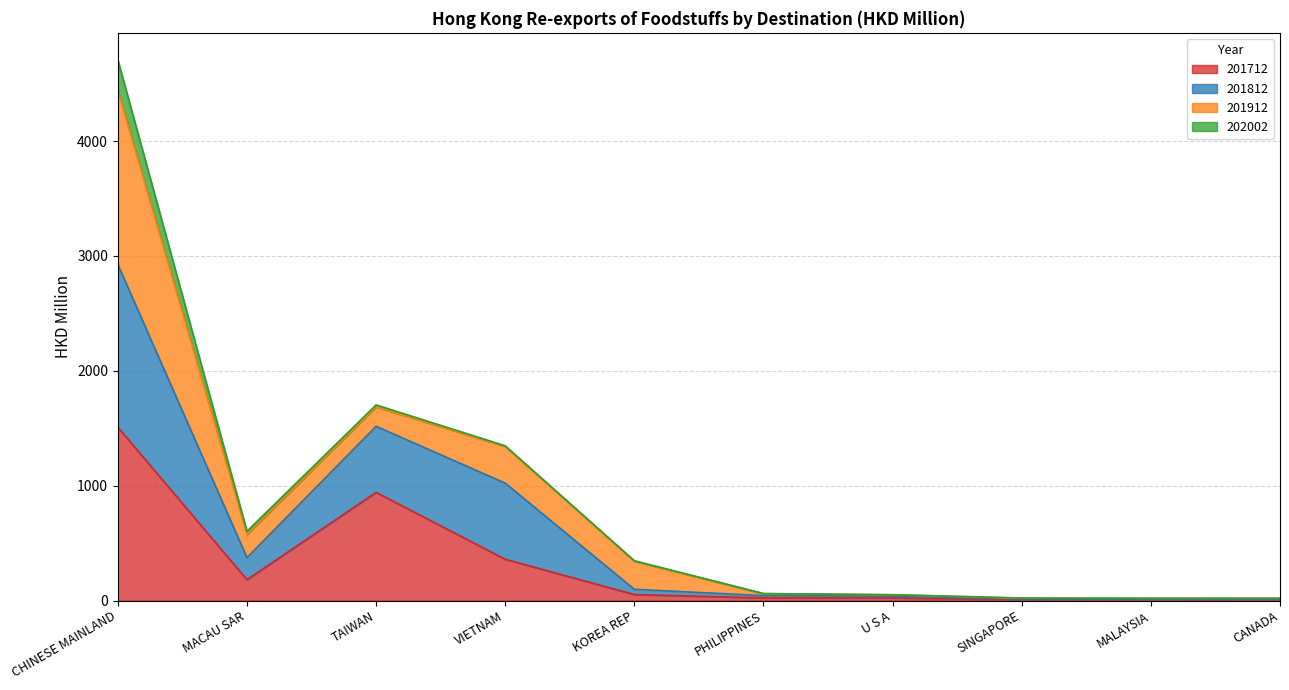

Which has a higher value, VIETNAM or KOREA REP?

VIETNAM